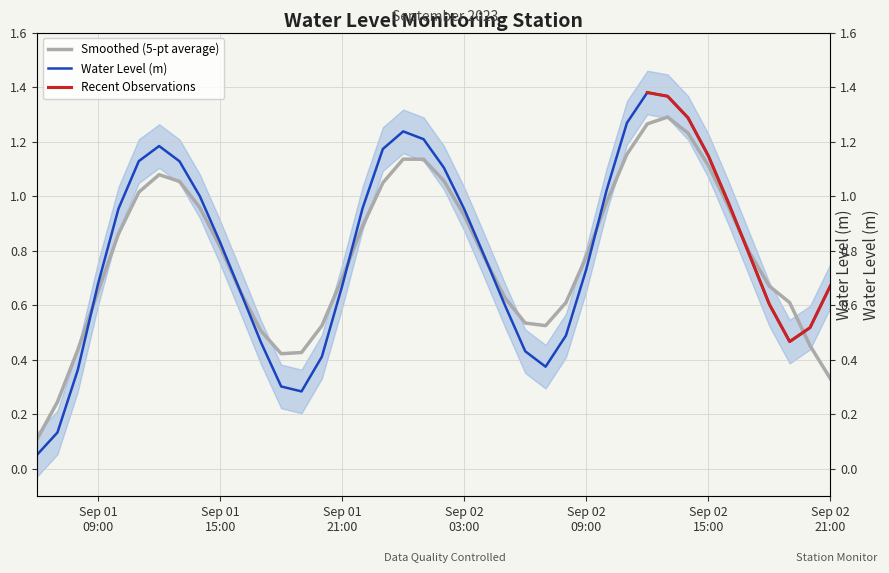

What position from the left is 2023-09-02 06:00:00?

25